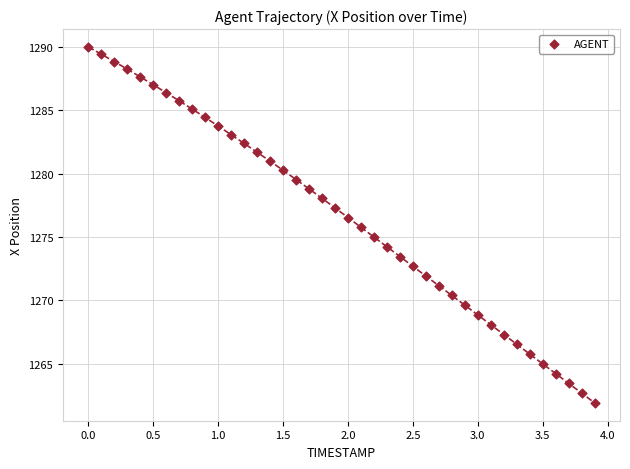

What is the range of Y values (max minus min)?

28.1